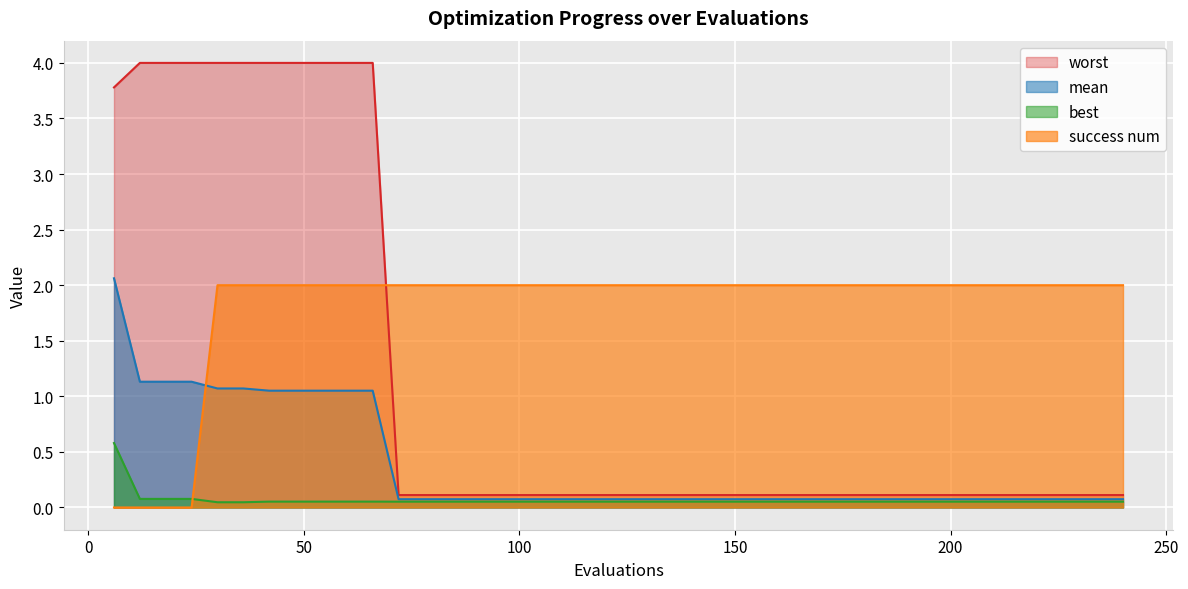

True or false: success num and best cross at least once.

True